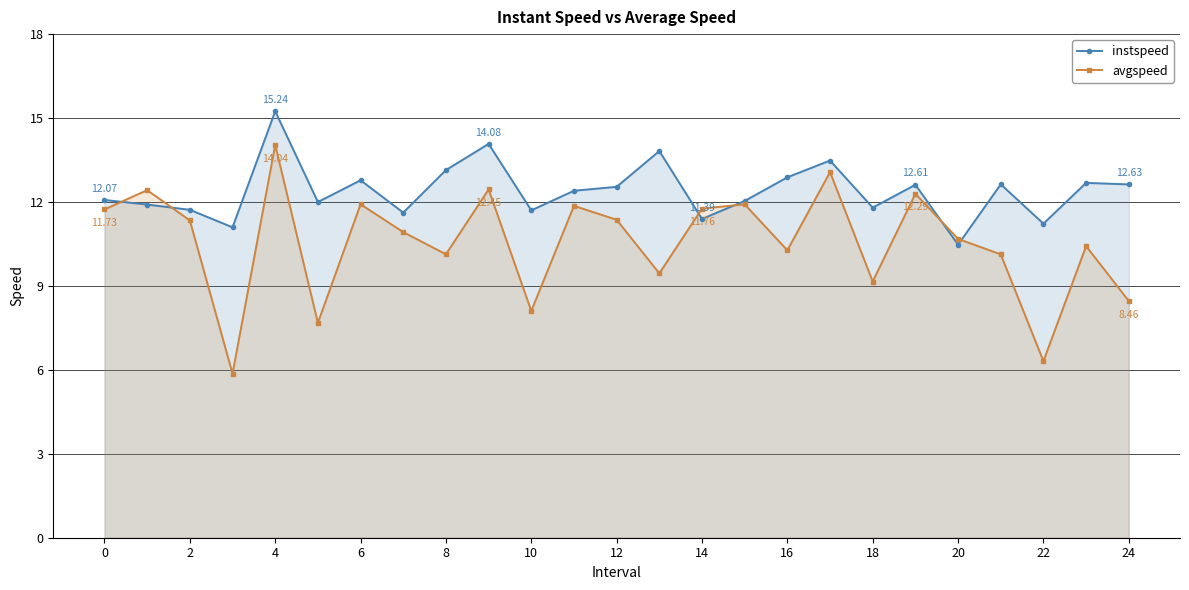

In avgspeed, how many points are lower than both neighbors (excluding endpoints)?

8